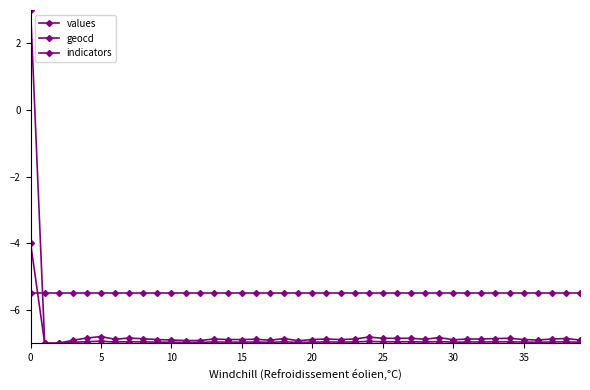

What is the maximum value for indicators?

-5.5